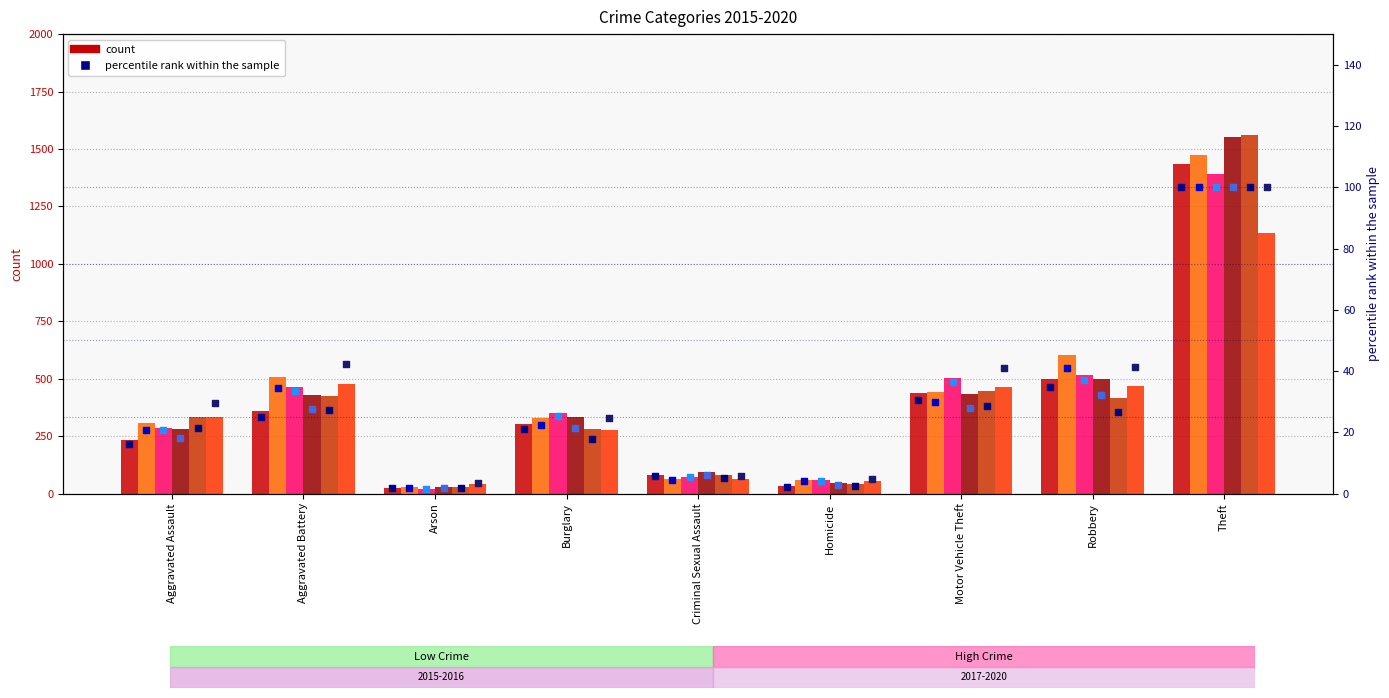

Which series reaches the minimum Y coordinate?

2019